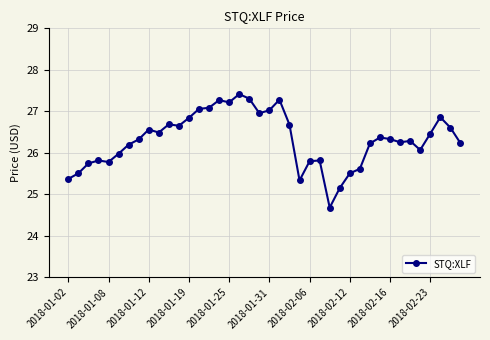

What is the difference between the maximum and minimum values?

2.7